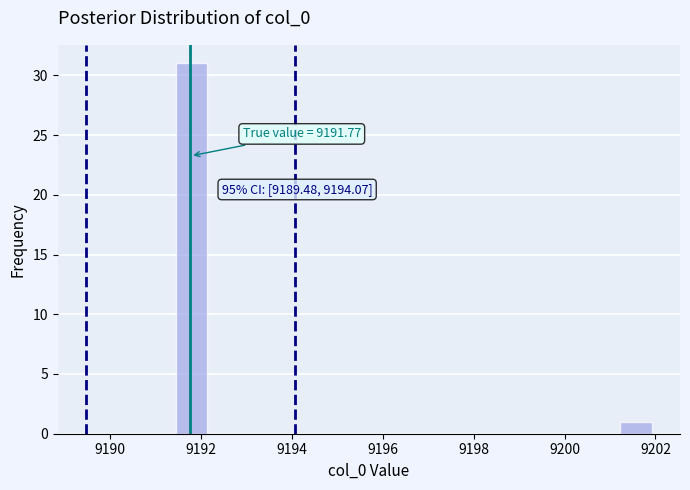

Around what value on the x-axis is the tallest bar? Give the approximate position of its centre, as read against the axis.

9191.8